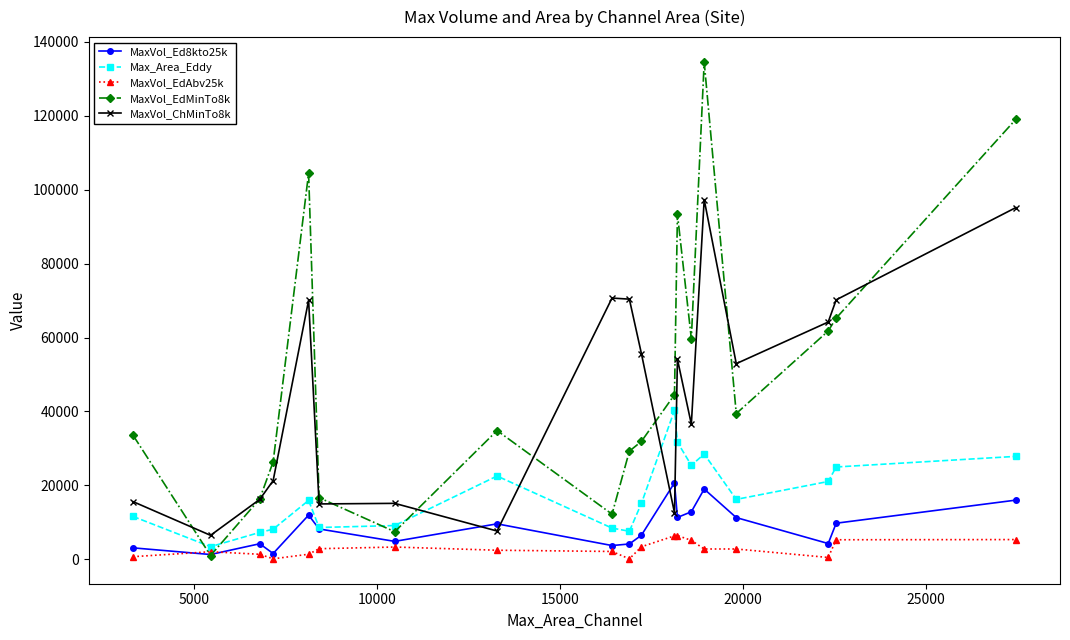

What is the sum of all MaxVol_EdAbv25k values?

54821.8